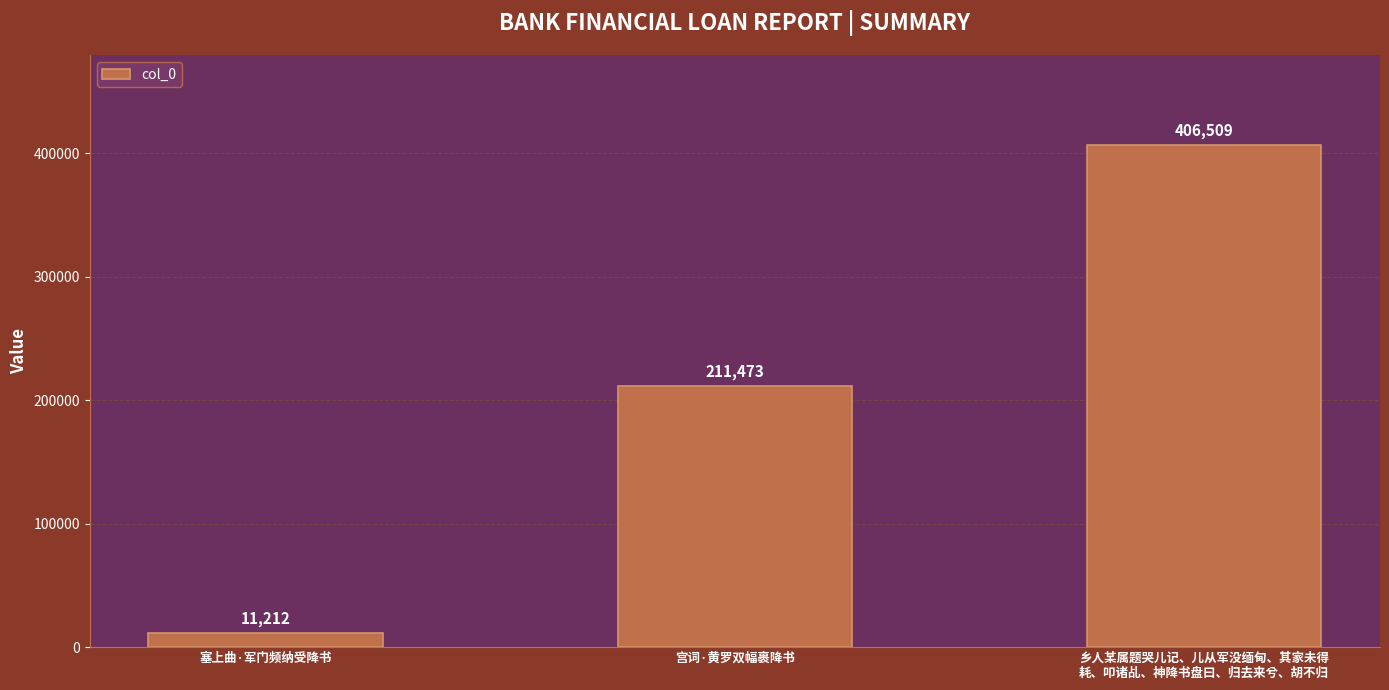

What is the change in value from 宫词·黄罗双幅裹降书 to 乡人某属题哭儿记、儿从军没缅甸、其家未得
耗、叩诸乩、神降书盘曰、归去来兮、胡不归?

+195036